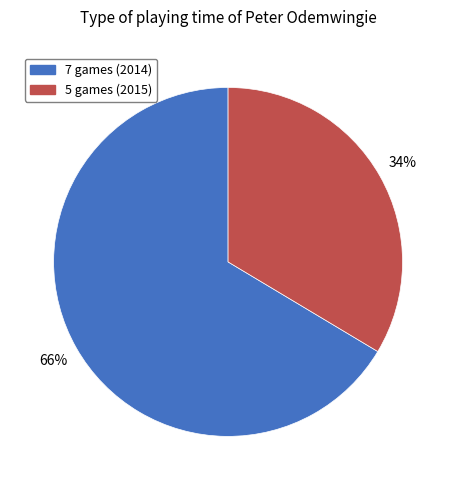

To the nearest percent, what percentage of the pie is 5 games (2015)?

34%